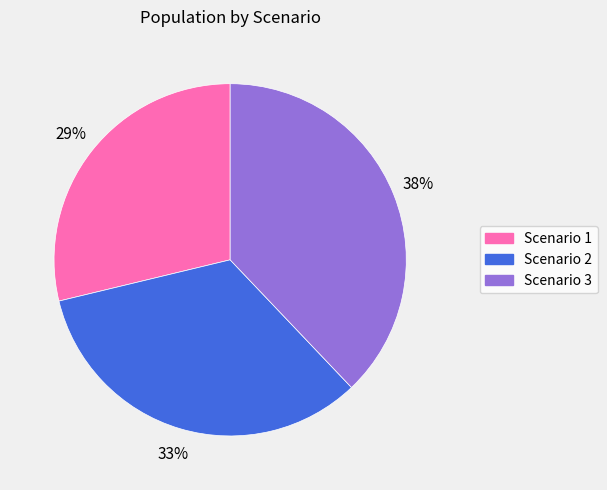

Is the sum of Scenario 3 and Scenario 1 greater than half?

Yes